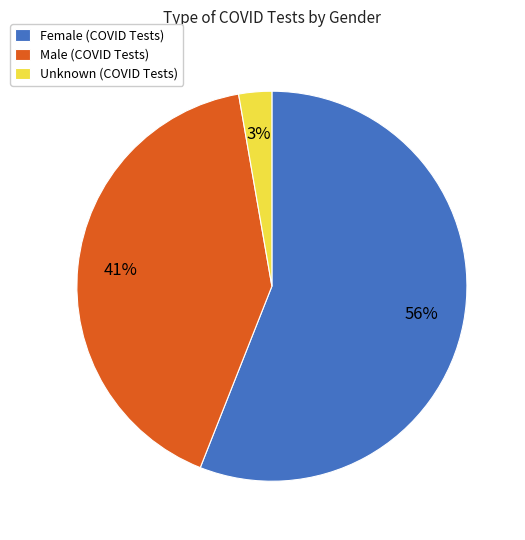

To the nearest percent, what is the average slice percentage?

33%